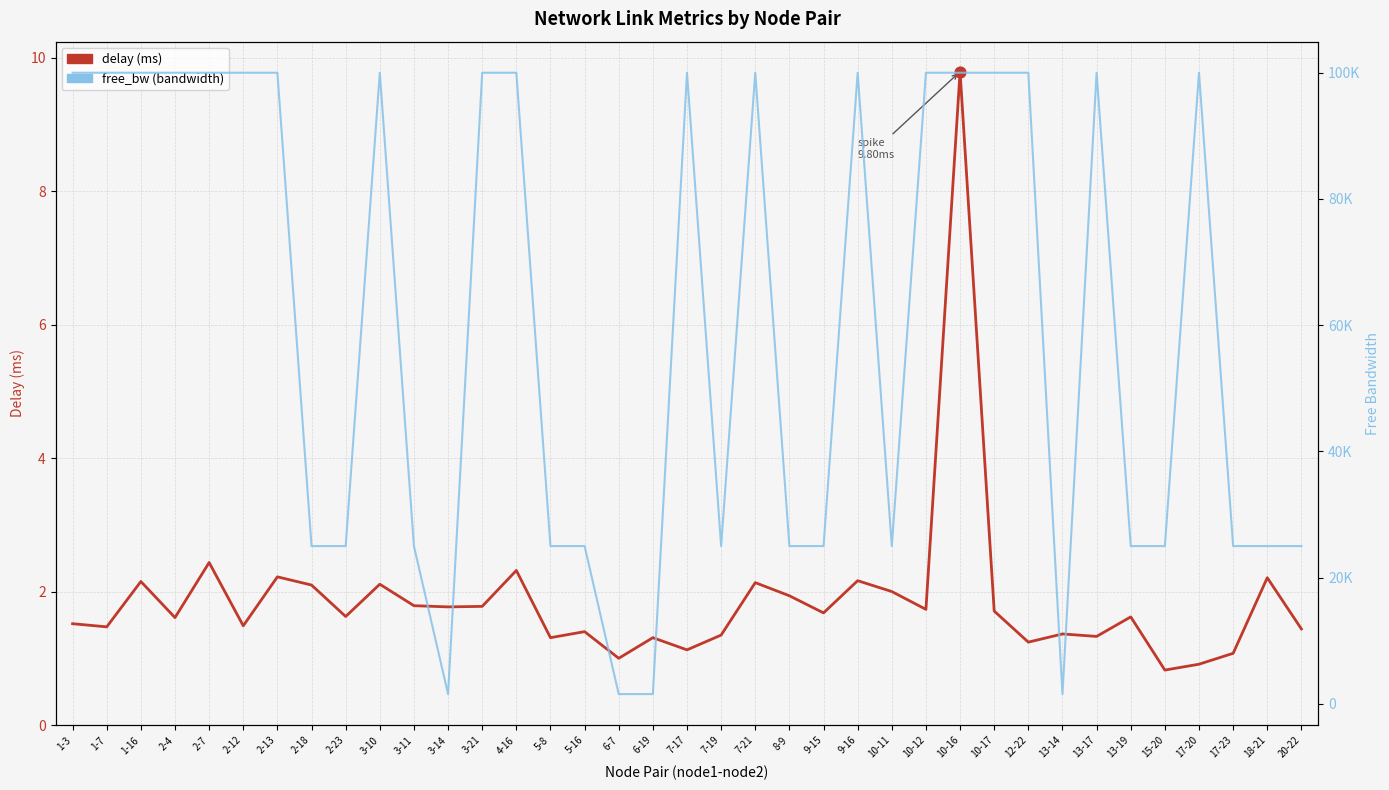

Is the value of free_bw (bandwidth) at 7-17 greater than the value of delay (ms) at 2-4?

Yes